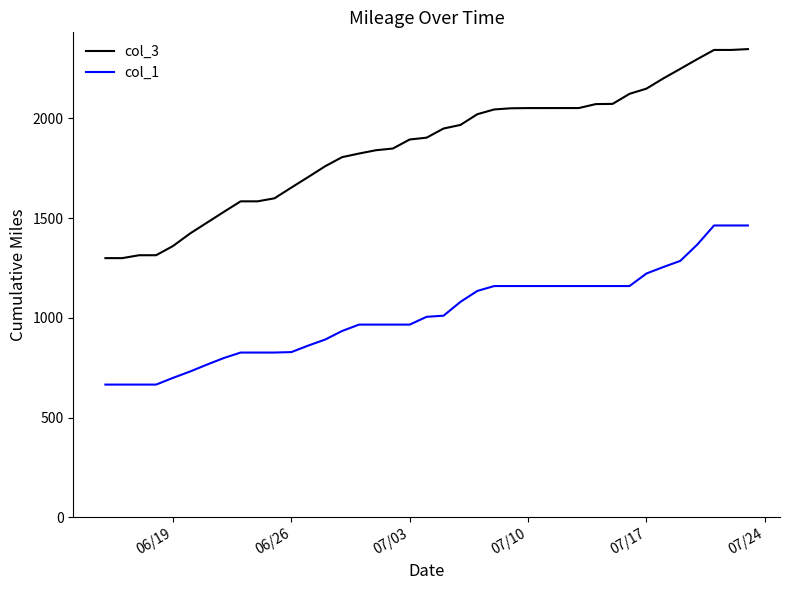

Rank the series by their maximum value, from highest to lowest.

col_3, col_1